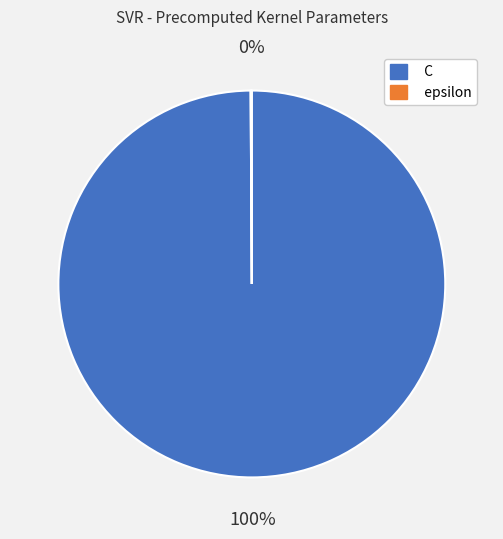

Which slice represents more than half of the pie?

C